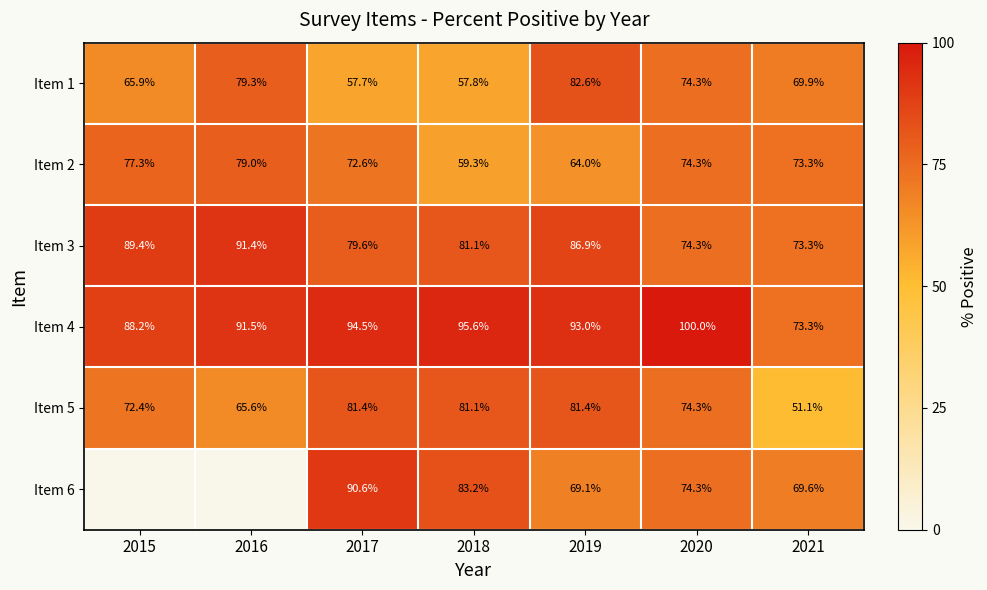

The Item 1 series shows 65.9 at 2015. True or false?

True